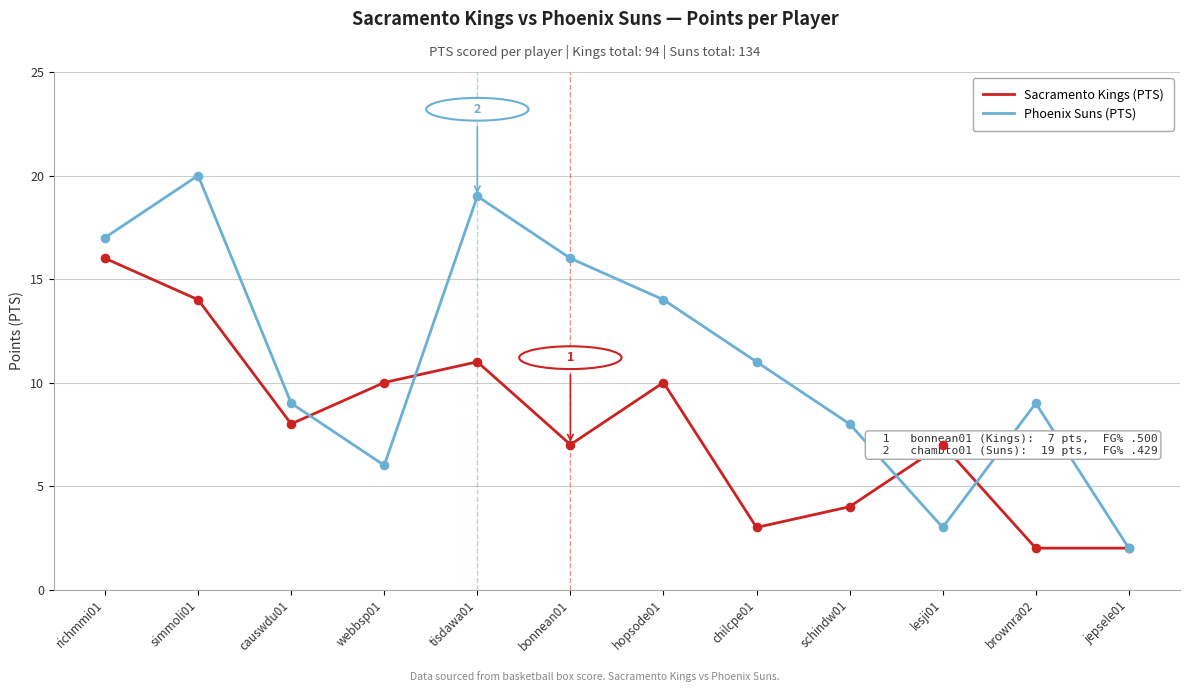

Which series has the widest spread of values?

Phoenix Suns (PTS)